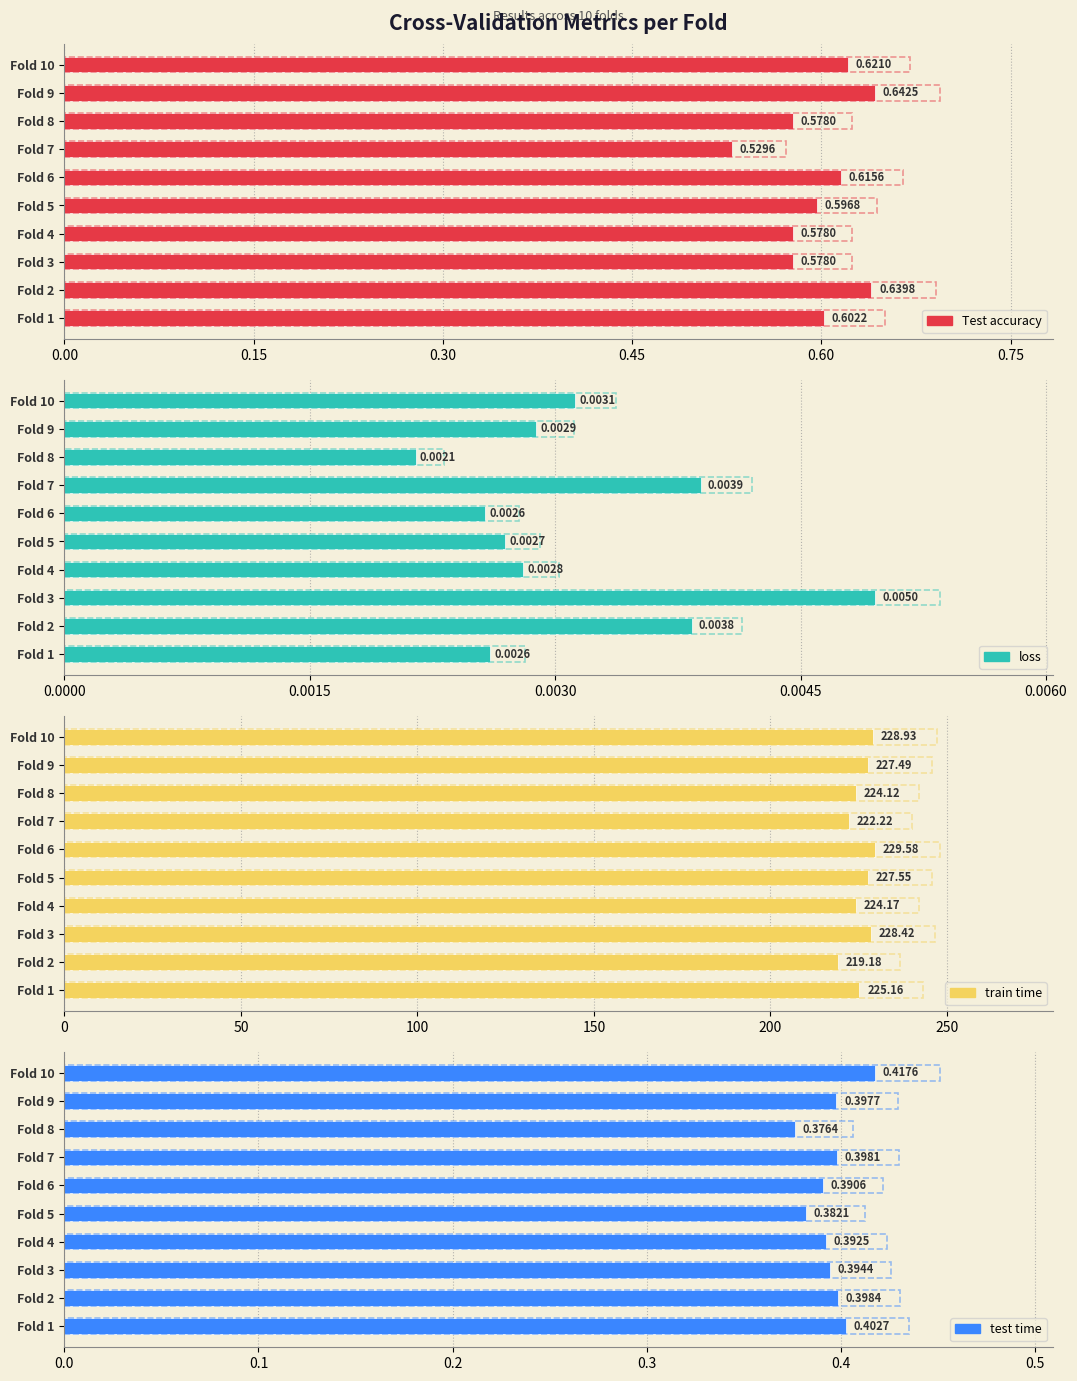

Is it true that test time equals 0.4 at Fold 3?

True